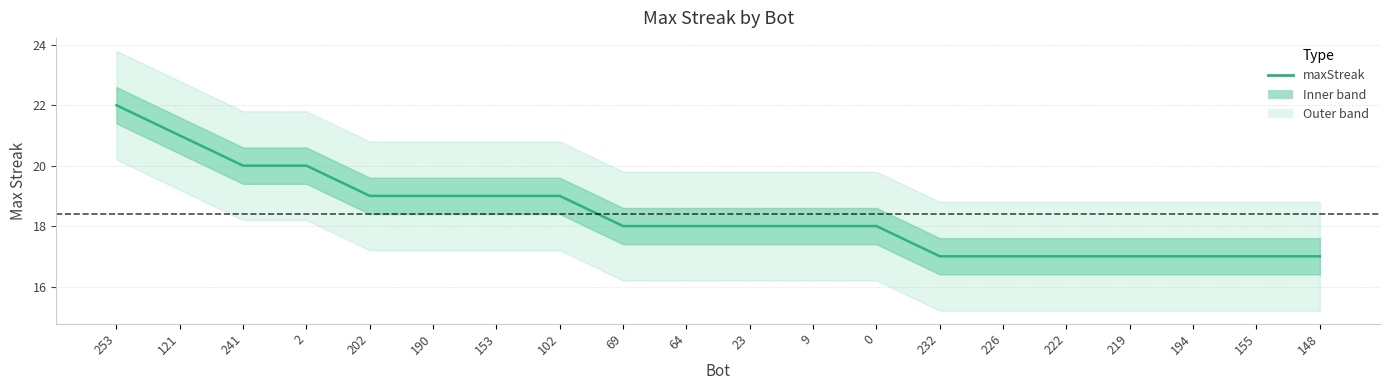

Reading right to left, extract all data points from this chart.

148=17	155=17	194=17	219=17	222=17	226=17	232=17	0=18	9=18	23=18	64=18	69=18	102=19	153=19	190=19	202=19	2=20	241=20	121=21	253=22